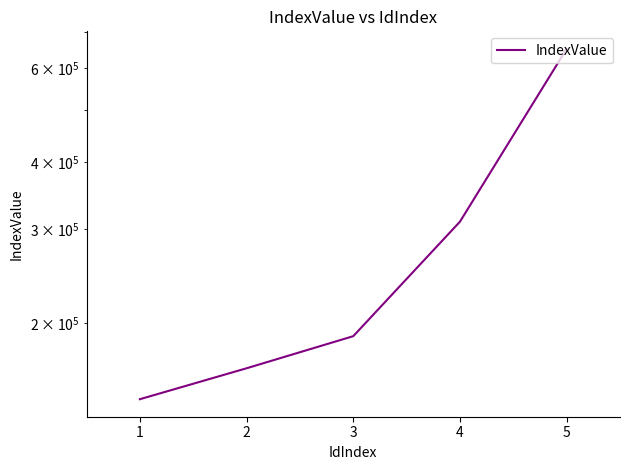

True or false: the data shows 84702 at 1.

False